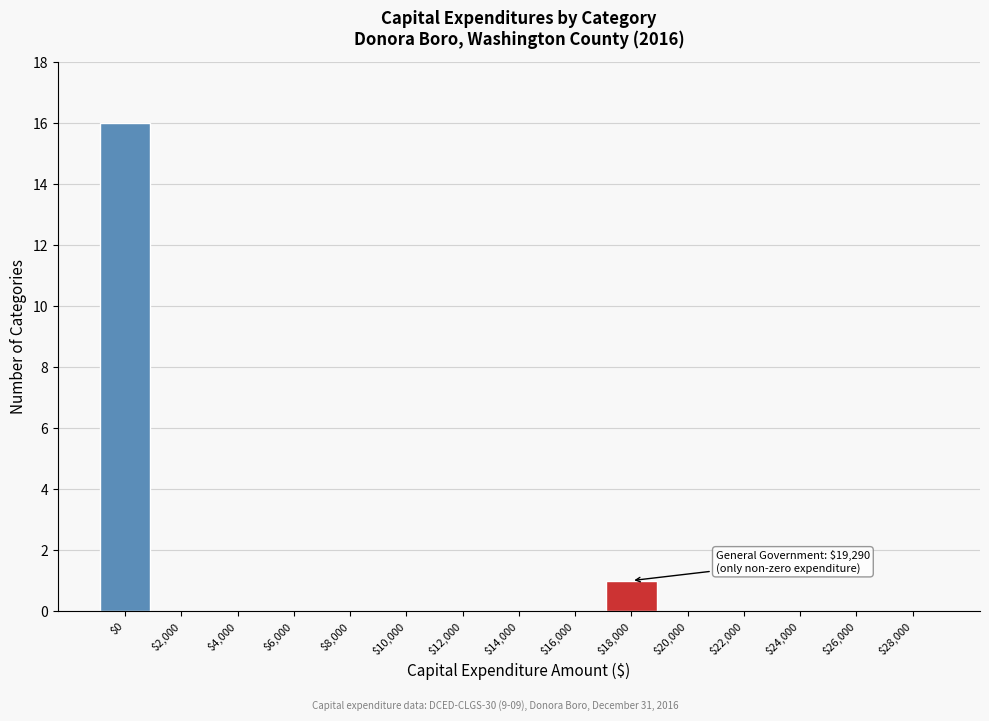

True or false: the data shows 9 at $4,000.

False